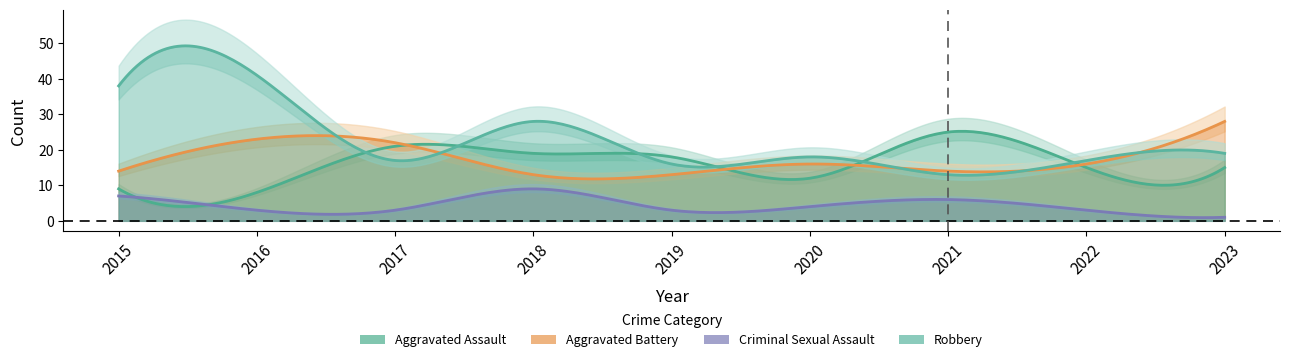

The Aggravated Battery series shows 6 at 2016. True or false?

False